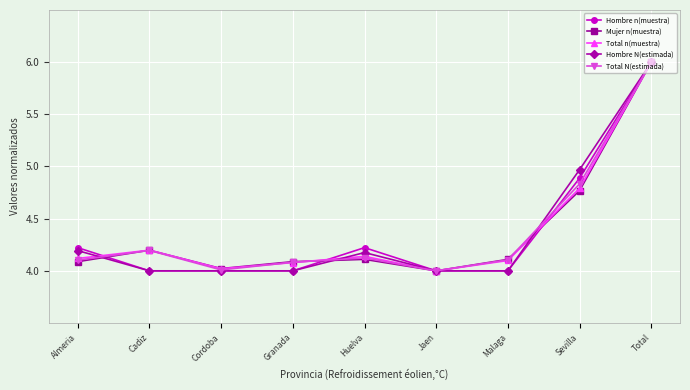

At which category is the sum across all series the highest?

Total